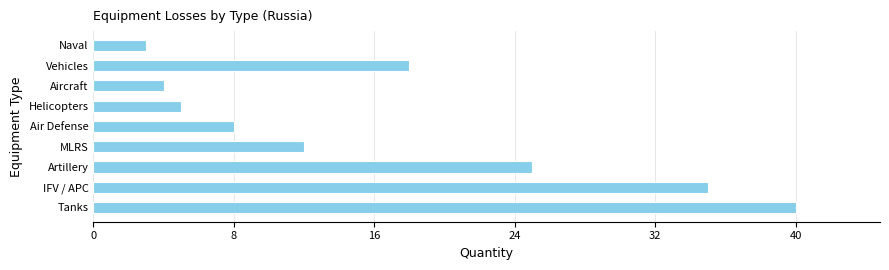

List the labels in order of value, largest first.

Tanks, IFV / APC, Artillery, Vehicles, MLRS, Air Defense, Helicopters, Aircraft, Naval